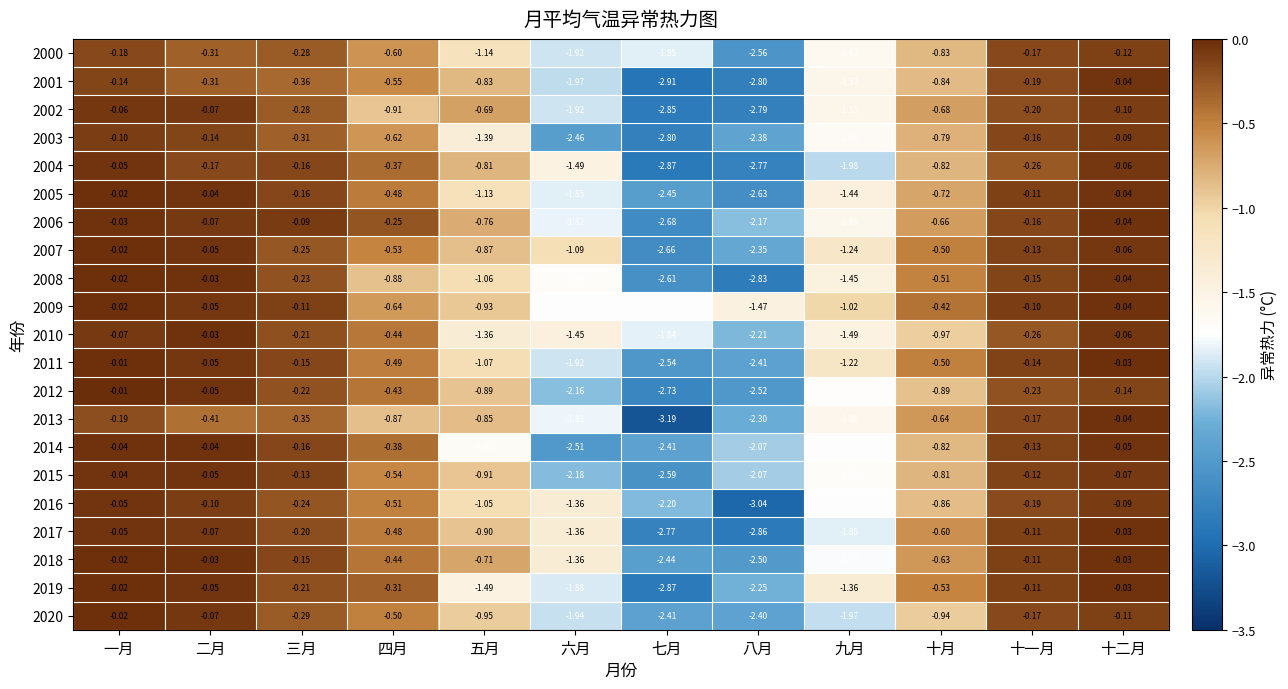

Rank the categories by 2008 value from lowest to highest.

八月, 七月, 六月, 九月, 五月, 四月, 十月, 三月, 十一月, 十二月, 二月, 一月